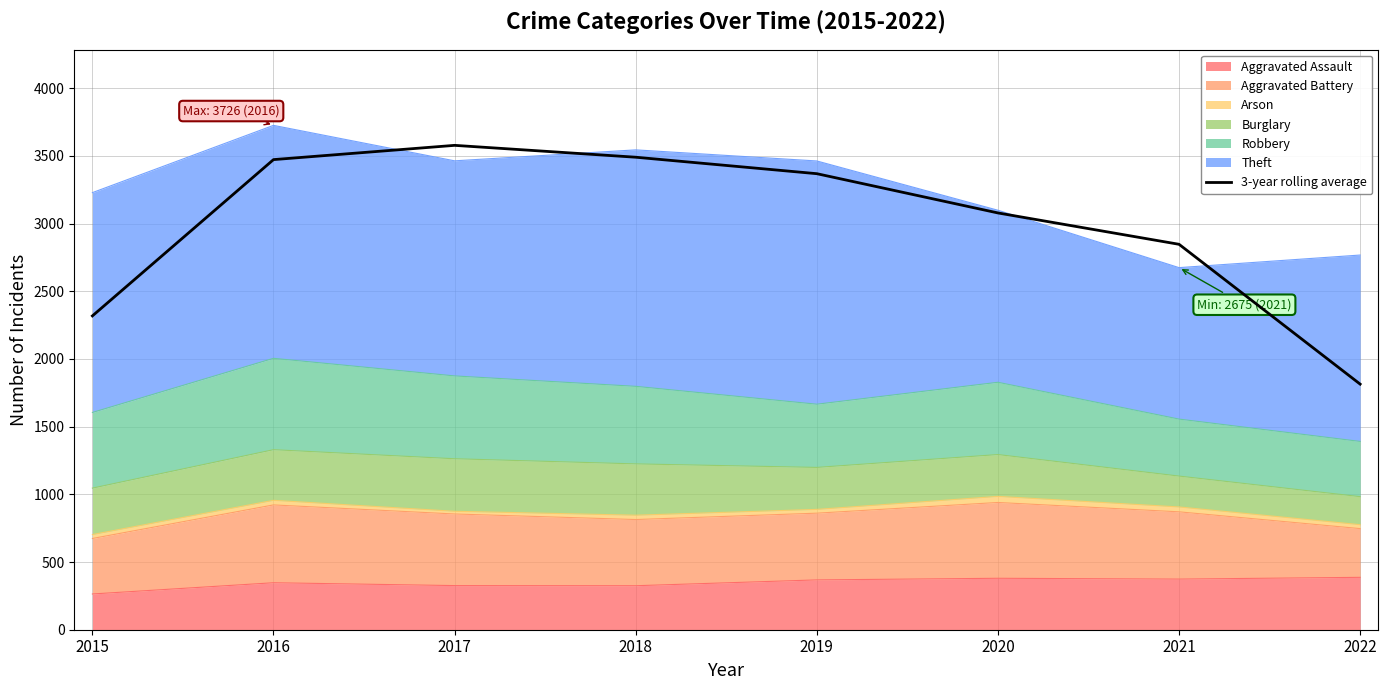

What is the value of the 6th point from the left?

3079.0